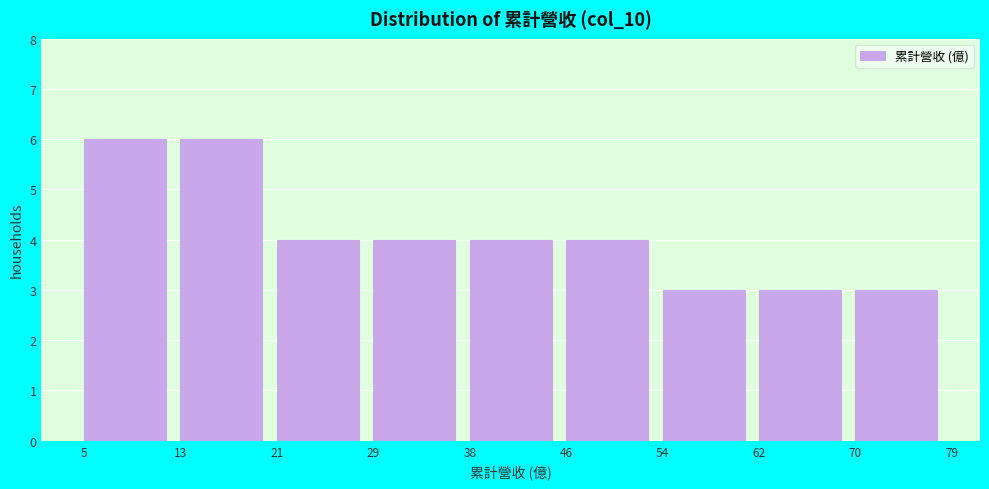

What is the height of the bar covering 38 to 46 on the x-axis? The values are not printed on the chart, so give them approximately, as read against the axis.

4